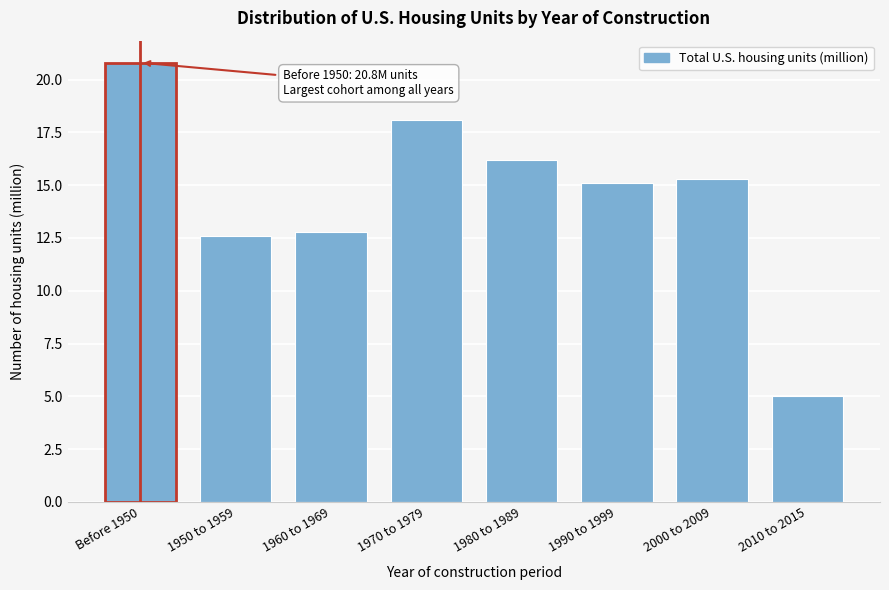

Reading left to right, transcribe all the data shown in this chart.

20.8	12.6	12.8	18.1	16.2	15.1	15.3	5.0